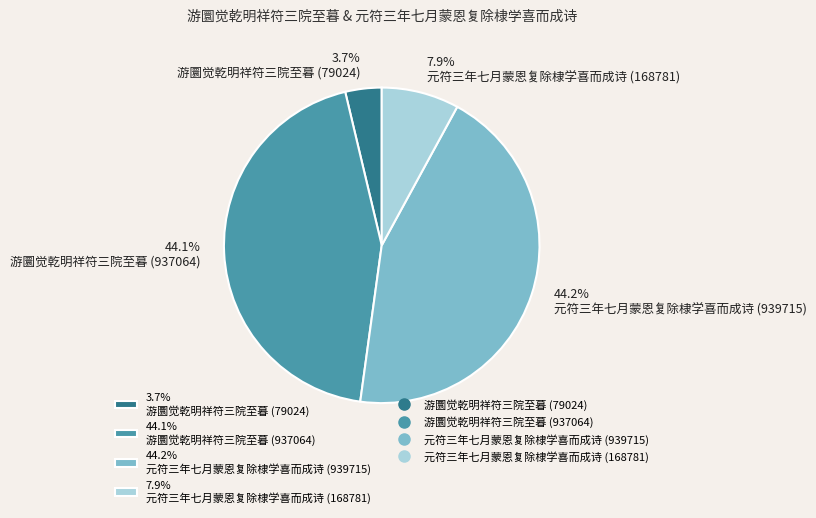

How many segments does this pie chart have?

4